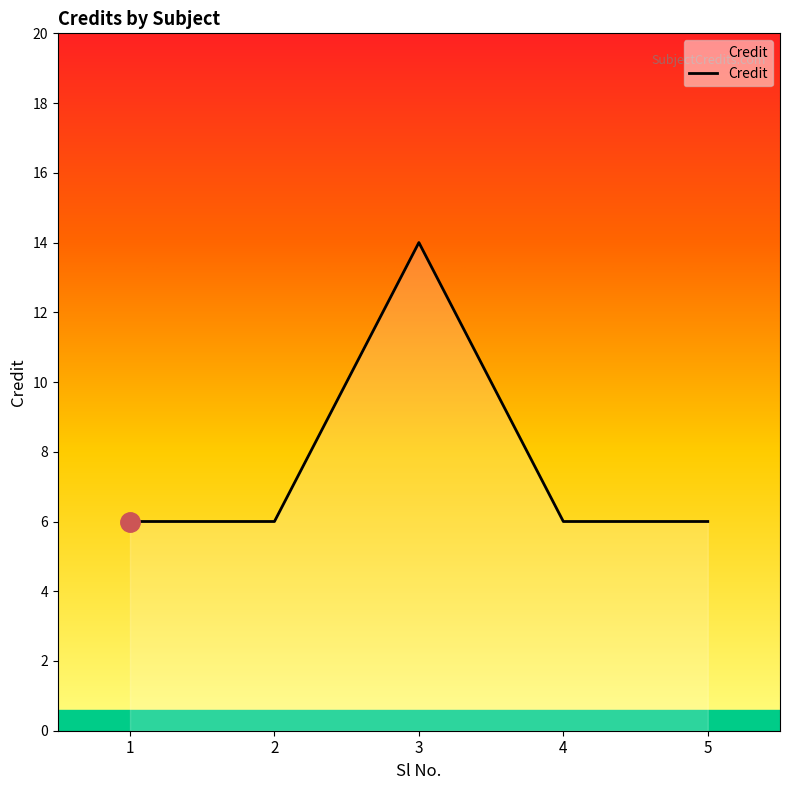

Where is the first local maximum?

3